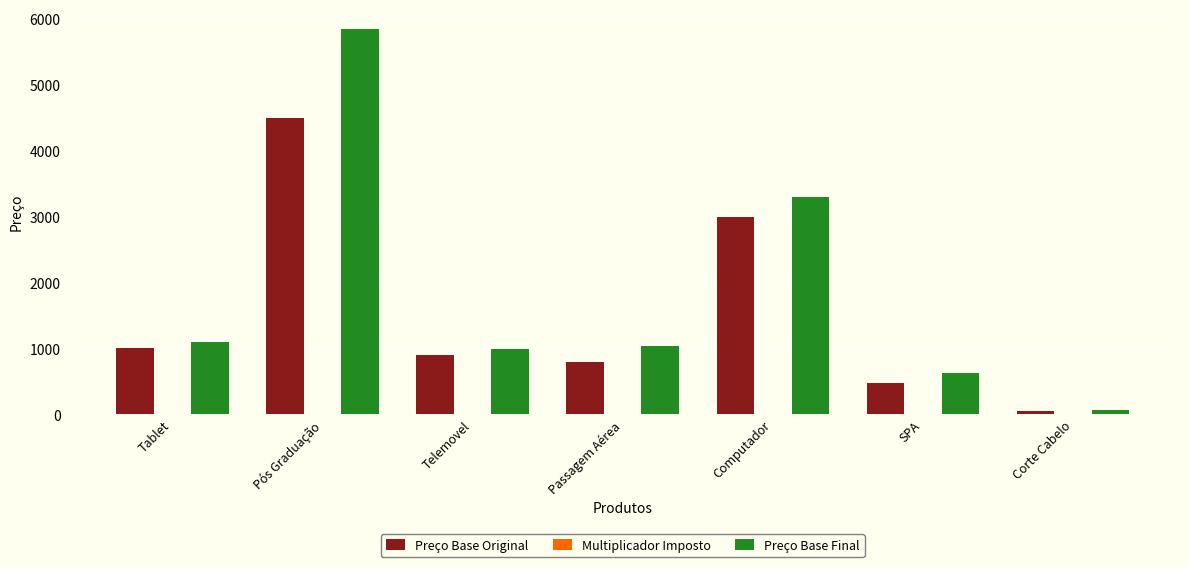

What is the maximum value shown in the chart?

5850.0